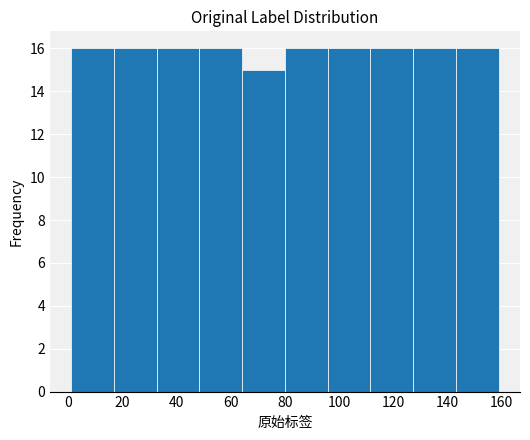

Reading left to right, list every bar in this chart as the range it spans on the x-axis followed by its height. Neither the bar edges nor the heights are printed on the chart, so give them approximately, as read against the axes.

1.0 to 16.8: 16
16.8 to 32.6: 16
32.6 to 48.4: 16
48.4 to 64.2: 16
64.2 to 80.0: 15
80.0 to 95.8: 16
95.8 to 111.6: 16
111.6 to 127.4: 16
127.4 to 143.2: 16
143.2 to 159.0: 16